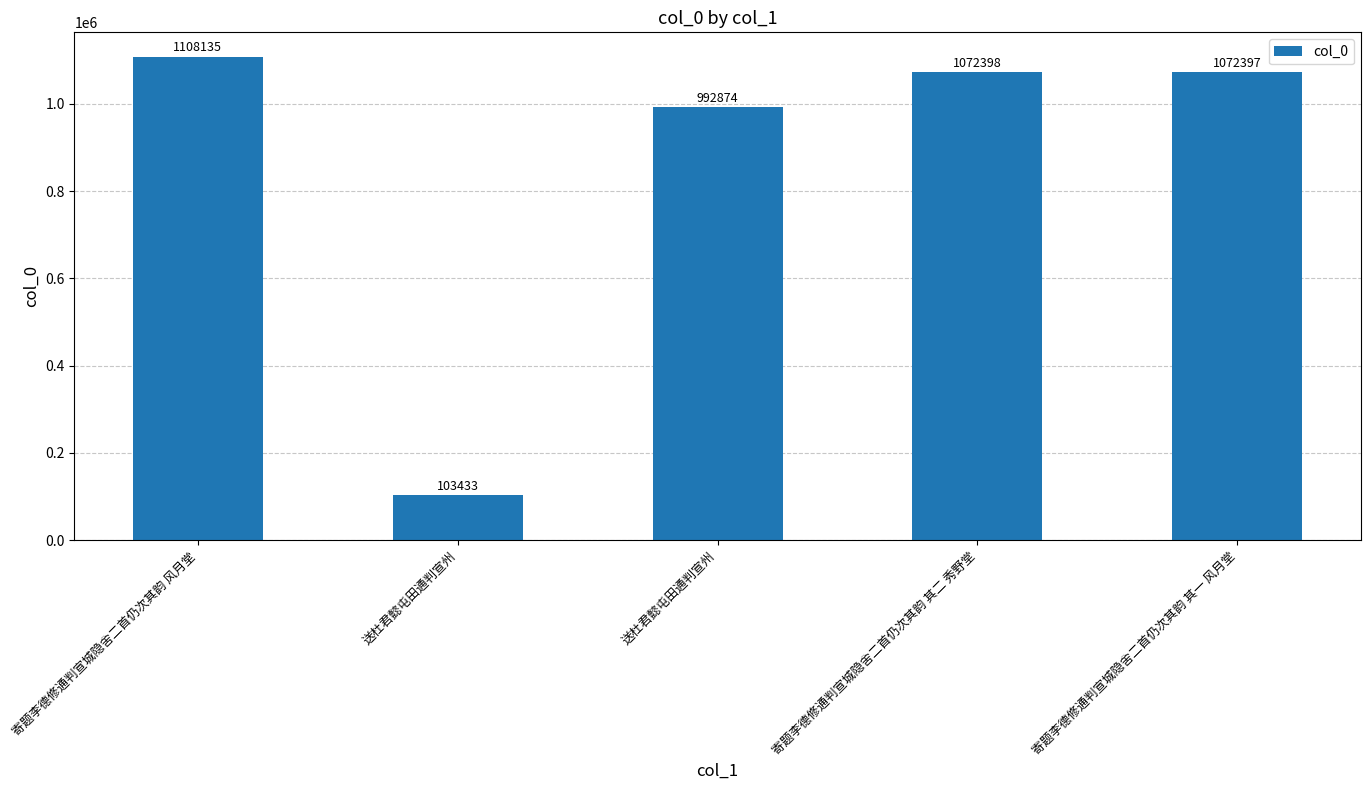

Does the chart contain any negative values?

No